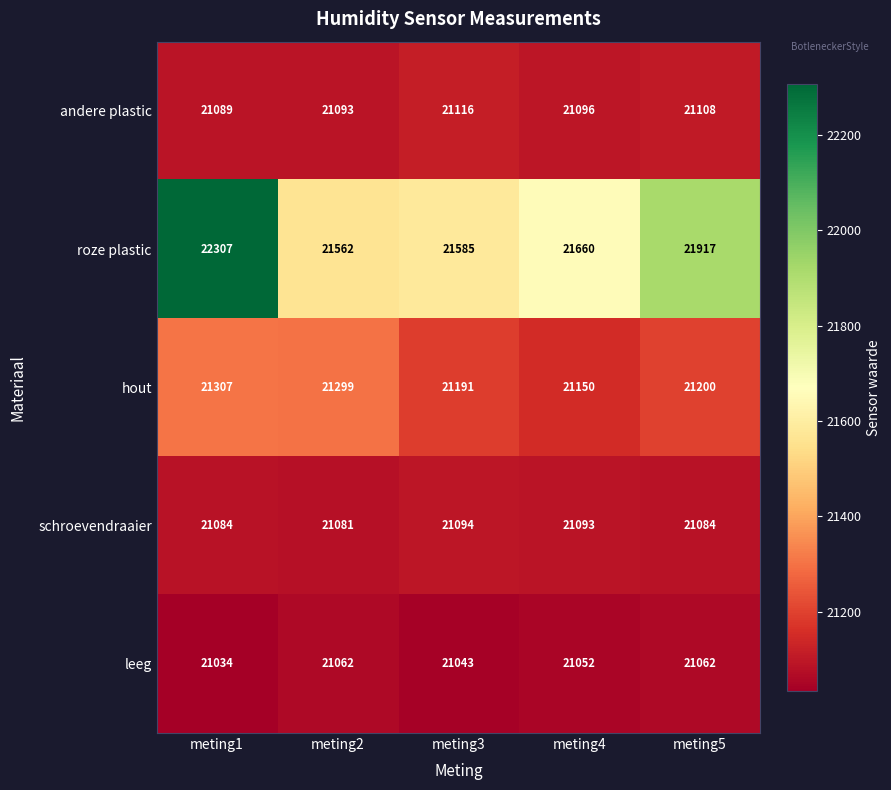

Reading left to right, list all the values displayed in this chart.

andere plastic: 21089	21093	21116	21096	21108
roze plastic: 22307	21562	21585	21660	21917
hout: 21307	21299	21191	21150	21200
schroevendraaier: 21084	21081	21094	21093	21084
leeg: 21034	21062	21043	21052	21062